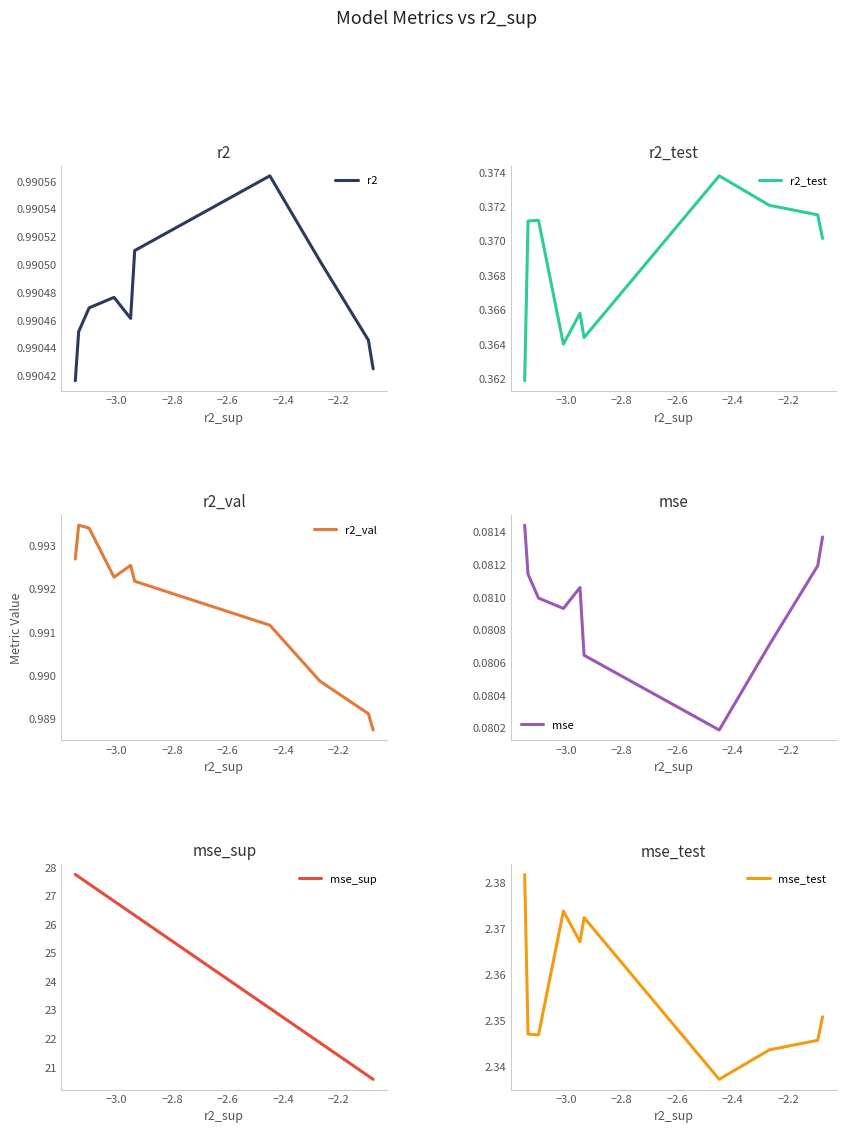

Reading left to right, list all the values displayed in this chart.

r2: 1.0	1.0	1.0	1.0	1.0	1.0	1.0	1.0	1.0	1.0
r2_test: 0.4	0.4	0.4	0.4	0.4	0.4	0.4	0.4	0.4	0.4
r2_val: 1.0	1.0	1.0	1.0	1.0	1.0	1.0	1.0	1.0	1.0
mse: 0.1	0.1	0.1	0.1	0.1	0.1	0.1	0.1	0.1	0.1
mse_sup: 20.6	20.7	21.9	23.1	26.3	26.4	26.8	27.4	27.7	27.7
mse_test: 2.4	2.3	2.3	2.3	2.4	2.4	2.4	2.3	2.3	2.4